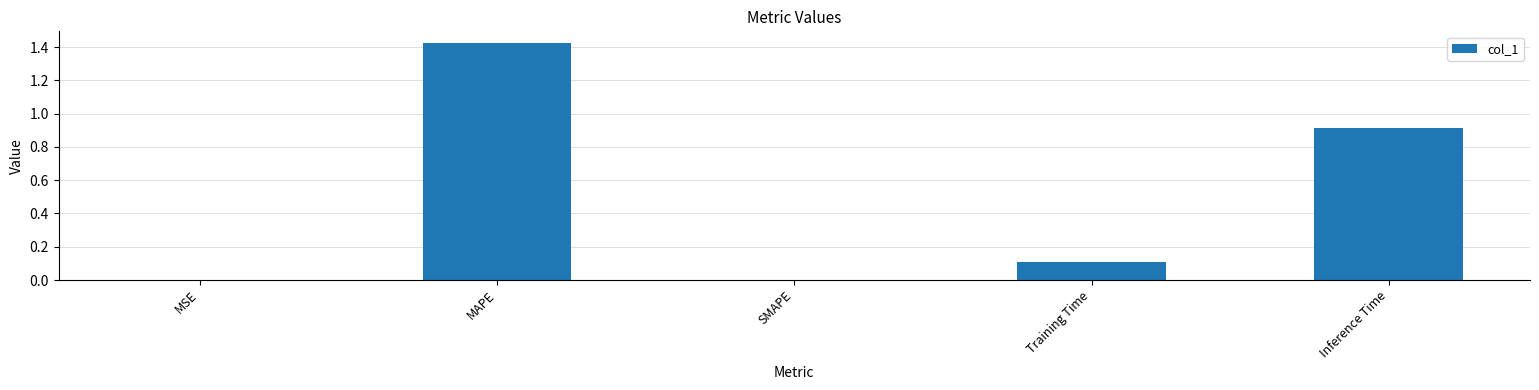

Which category has the highest value across all series?

MAPE